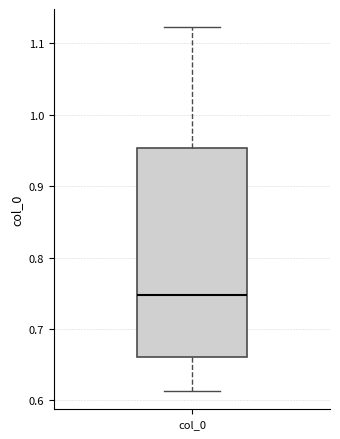

Read this box plot against the y-axis: the position of the median line, the range covered by the box, and the ends of both whiskers. The values are not printed on the chart, so give them approximately, as read against the axis.

median 0.75, box 0.66 to 0.95, whiskers 0.61 to 1.12